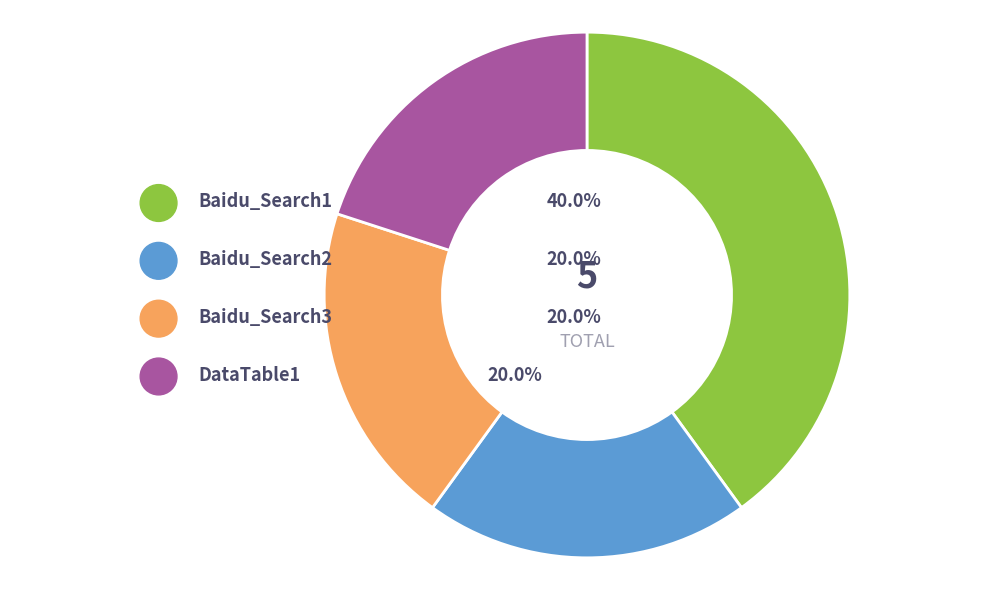

Rank the categories by value from highest to lowest.

Baidu_Search1, Baidu_Search2, Baidu_Search3, DataTable1